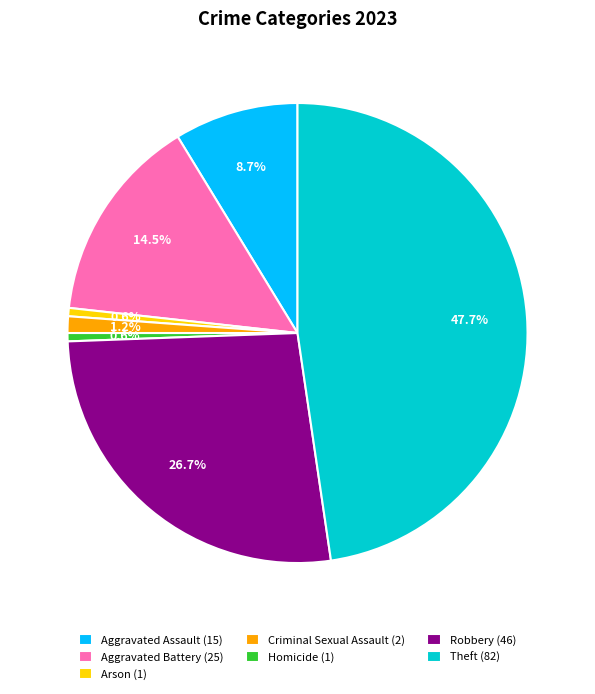

How many segments does this pie chart have?

7